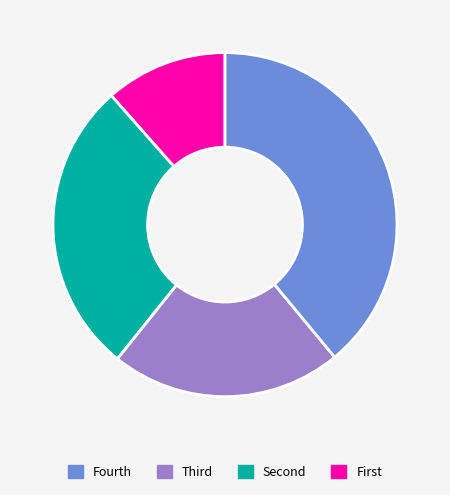

Is there a majority slice in this chart?

No